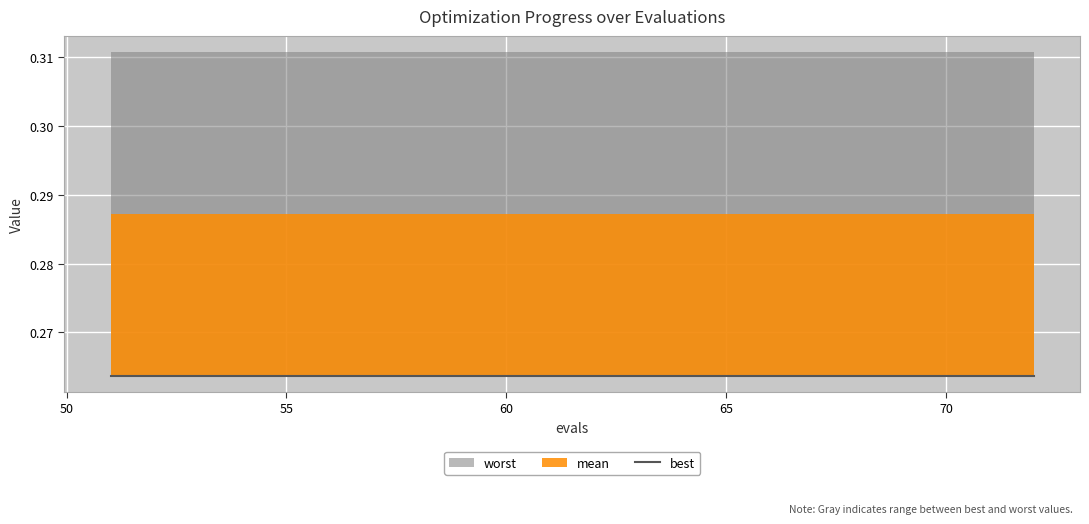

Count the number of data series in this chart.

3